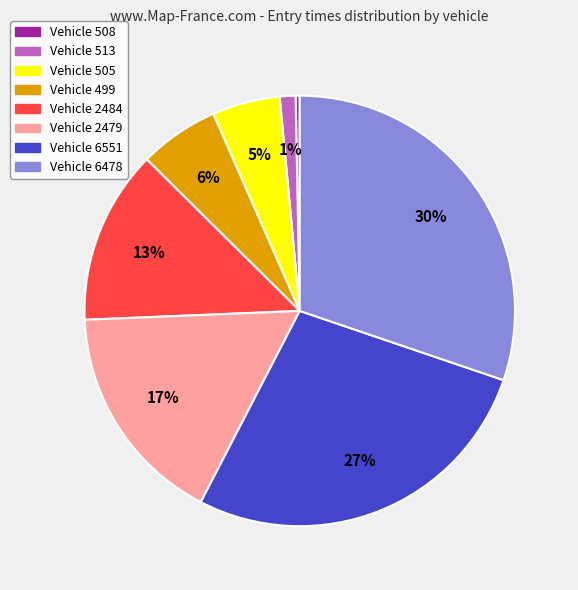

Is there any slice that represents more than half of the pie?

No